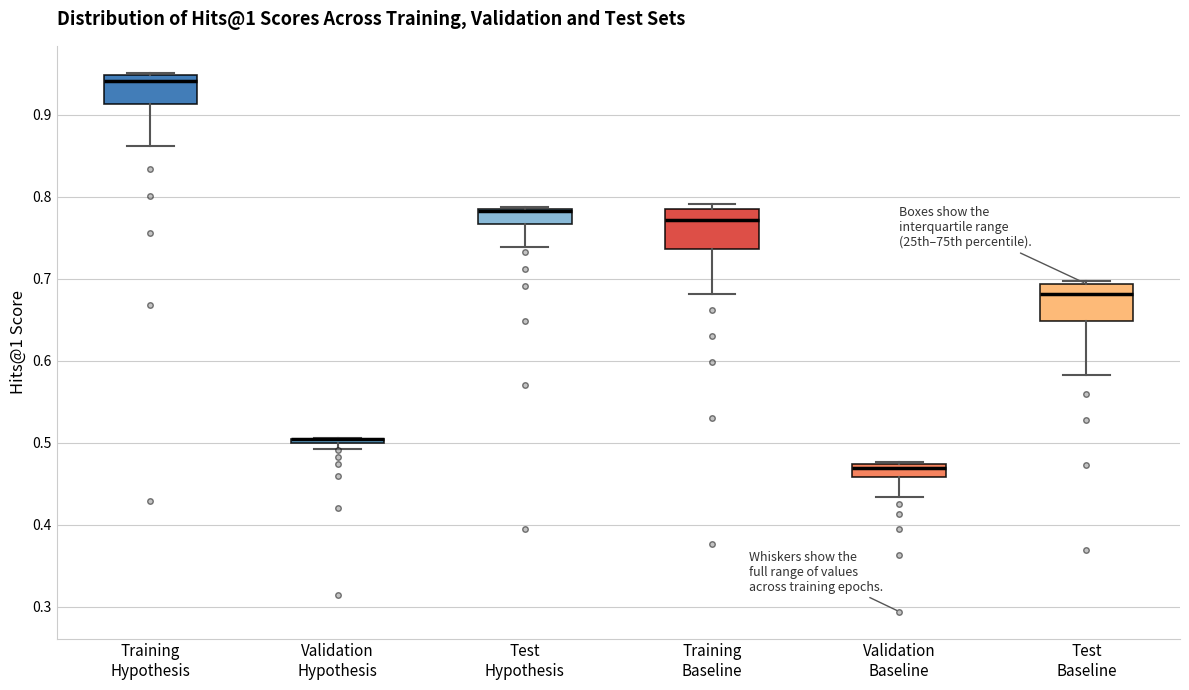

Where is the lower edge of the box for Validation Hypothesis on the y-axis? The values are not printed on the chart, so give them approximately, as read against the axis.

0.50